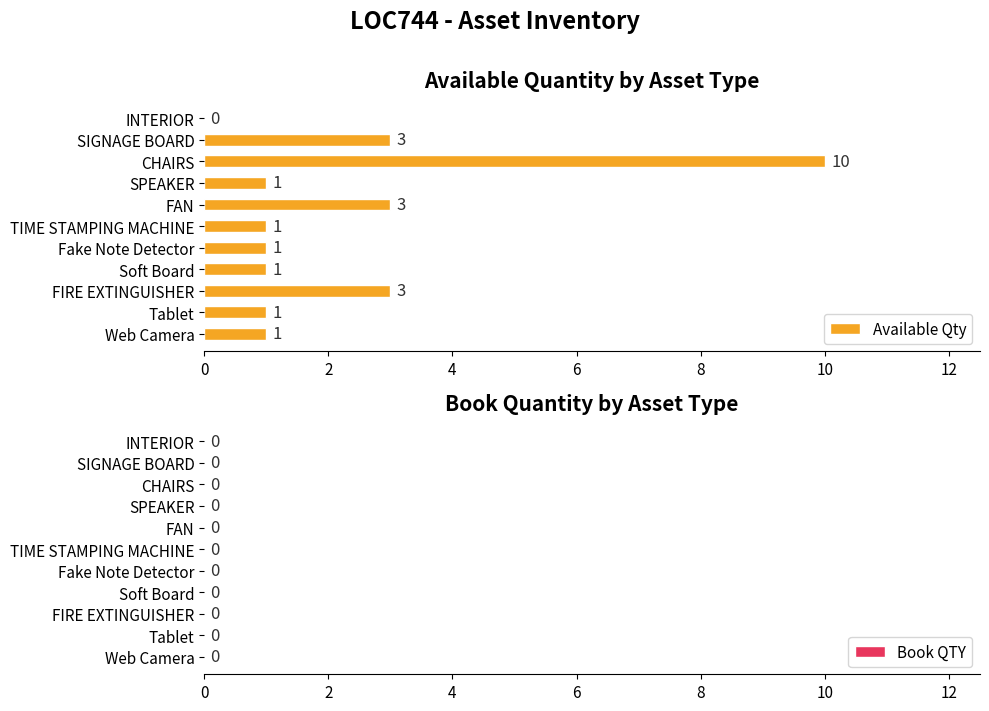

Which category has the highest value across all series?

CHAIRS